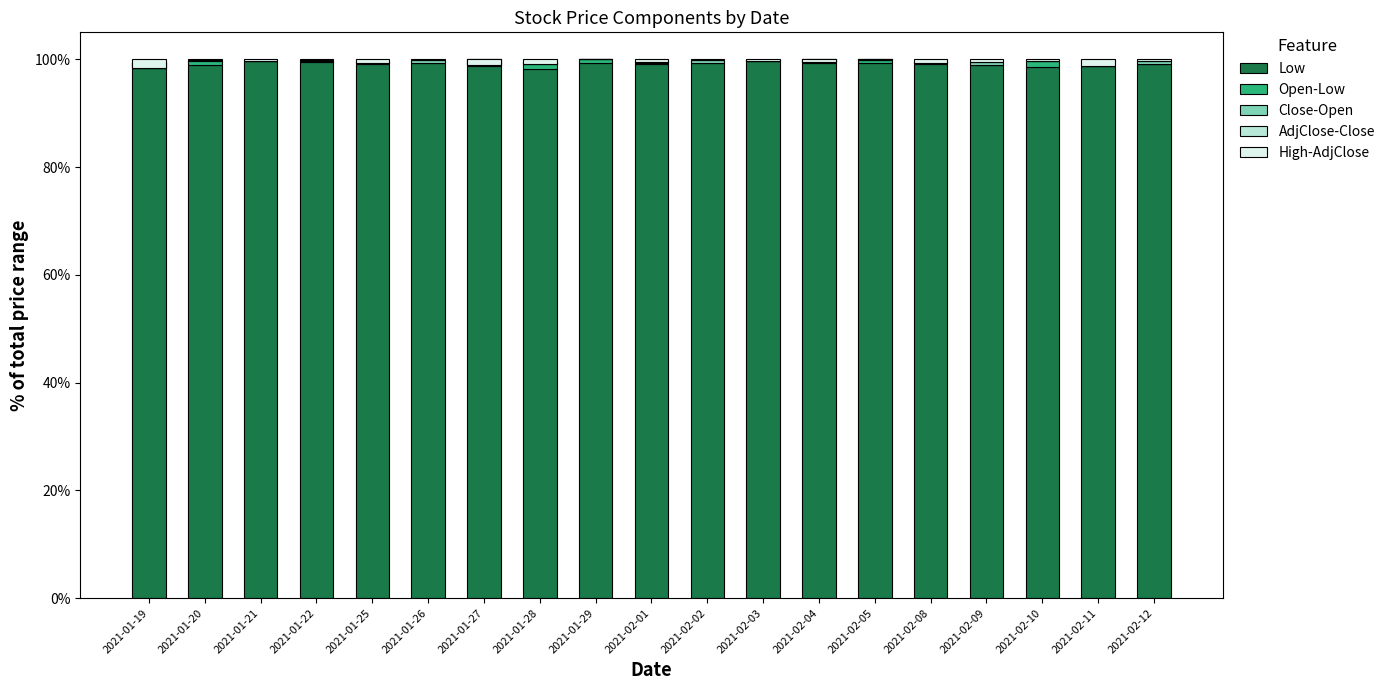

What is the label of the 6th bar from the right?

2021-02-05